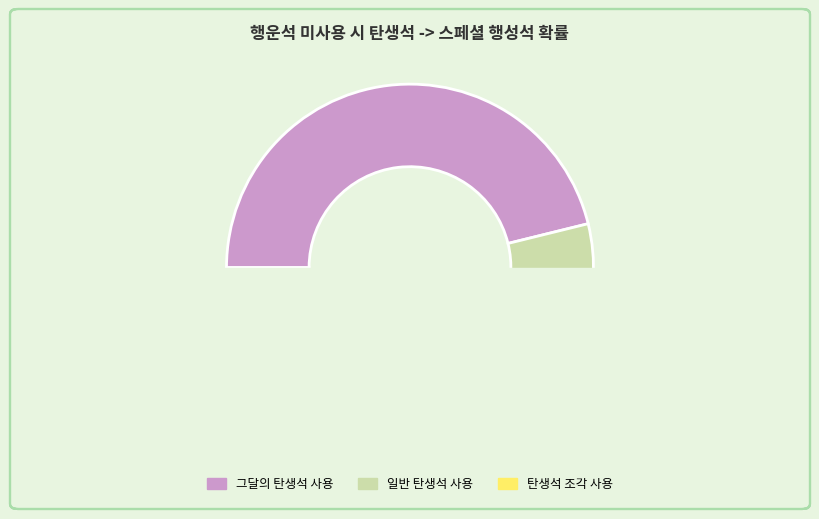

Count the number of slices in the pie.

3